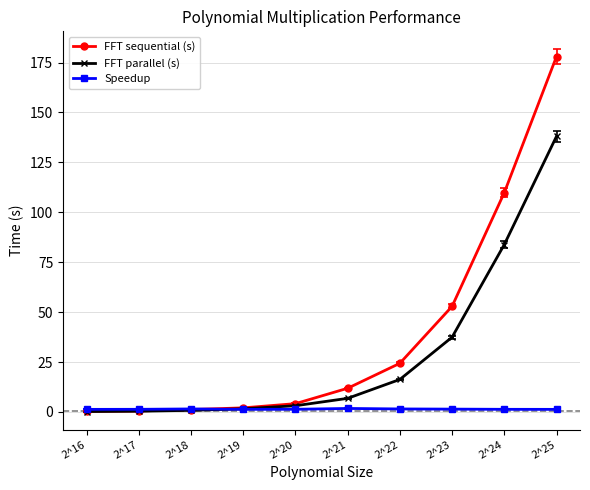

How many lines are shown in the chart?

3